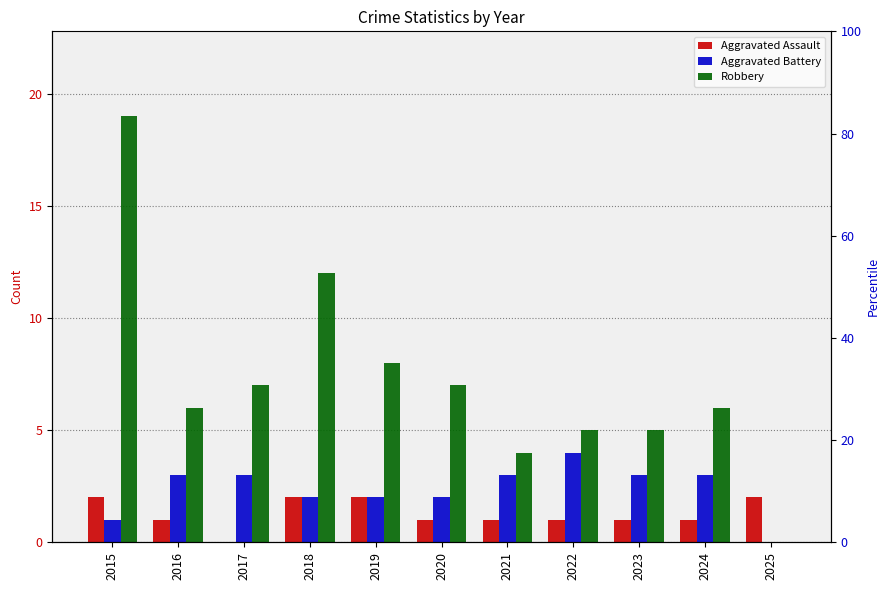

Rank the series by their average value, from lowest to highest.

Aggravated Assault, Aggravated Battery, Robbery